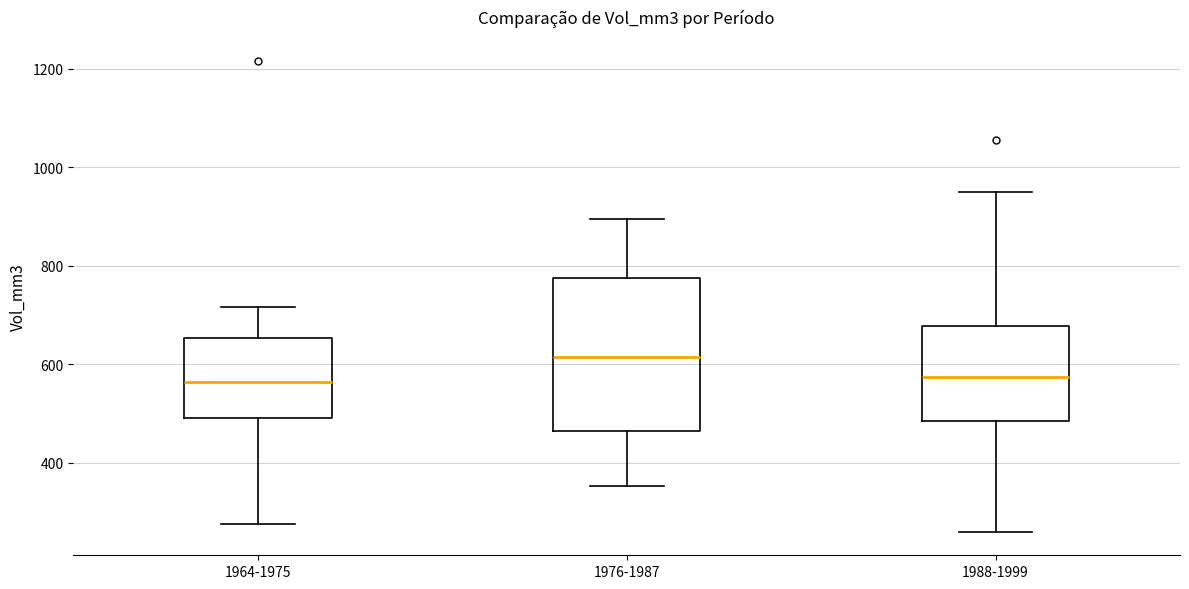

Comparing the boxes themselves (not the whiskers), which one is the tallest?

1976-1987